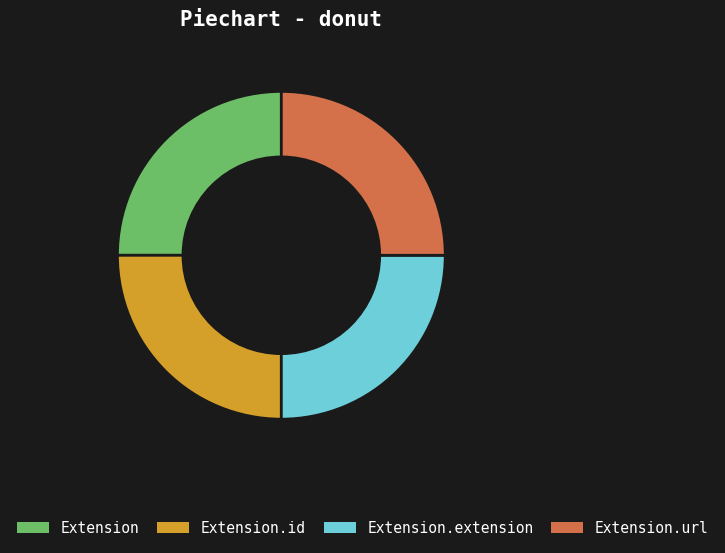

The Extension.id slice represents 18% of the pie. True or false?

False